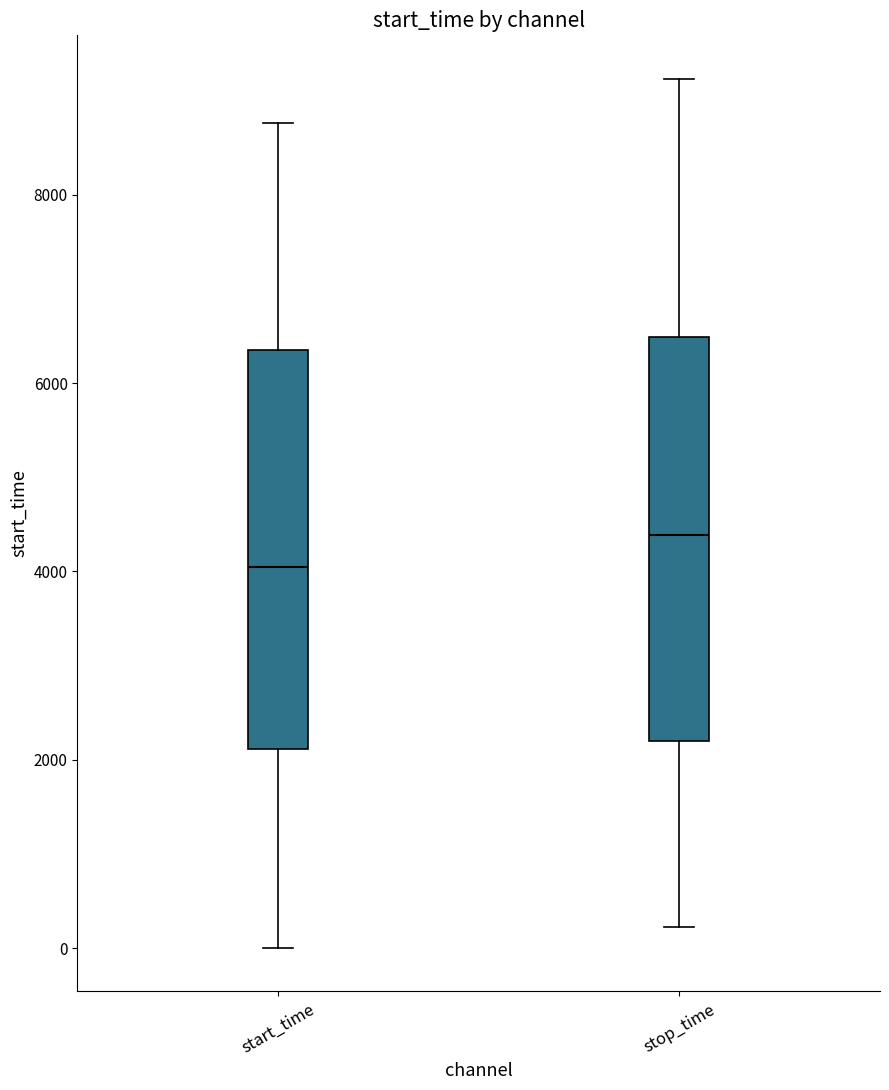

Reading left to right, transcribe this box plot: for each box, give where its median line is, the range the box spans, and where its two whiskers end, as read against the y-axis. The values are not printed on the chart, so give them approximately, as read against the axis.

start_time: median 4000, box 2200 to 6400, whiskers 0 to 8800
stop_time: median 4400, box 2200 to 6400, whiskers 200 to 9200